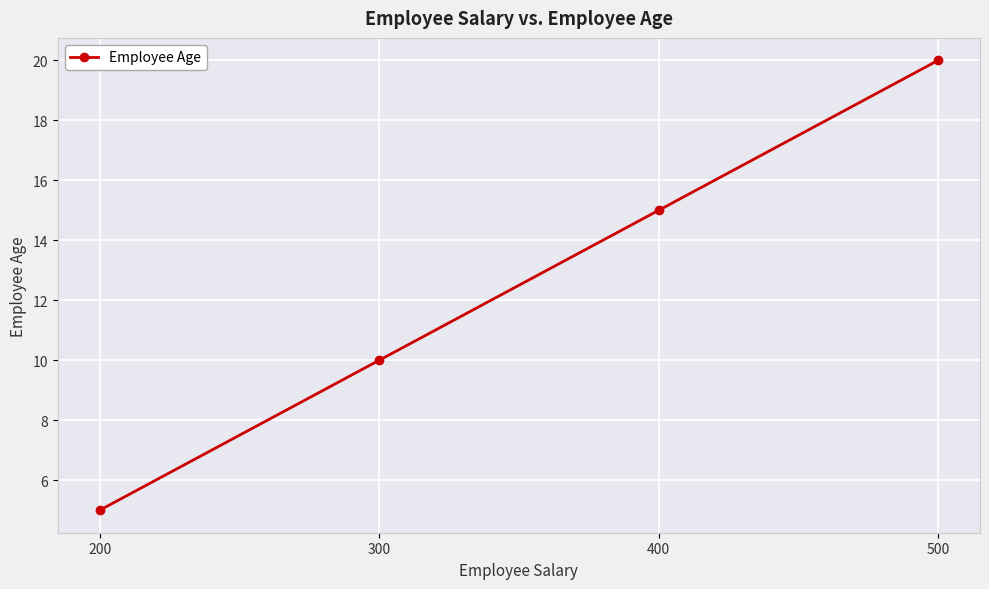

Reading left to right, extract all data points from this chart.

200=5	300=10	400=15	500=20